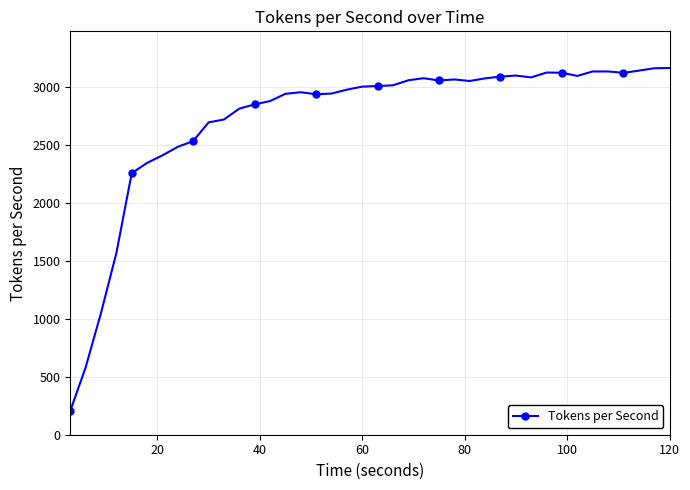

What is the smallest value displayed?

205.7